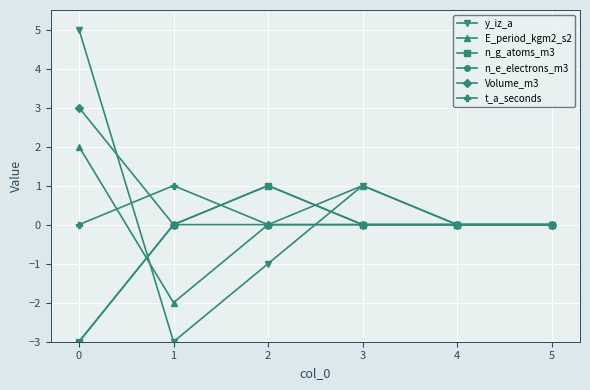

True or false: t_a_seconds has a value of 0 at 2.

True